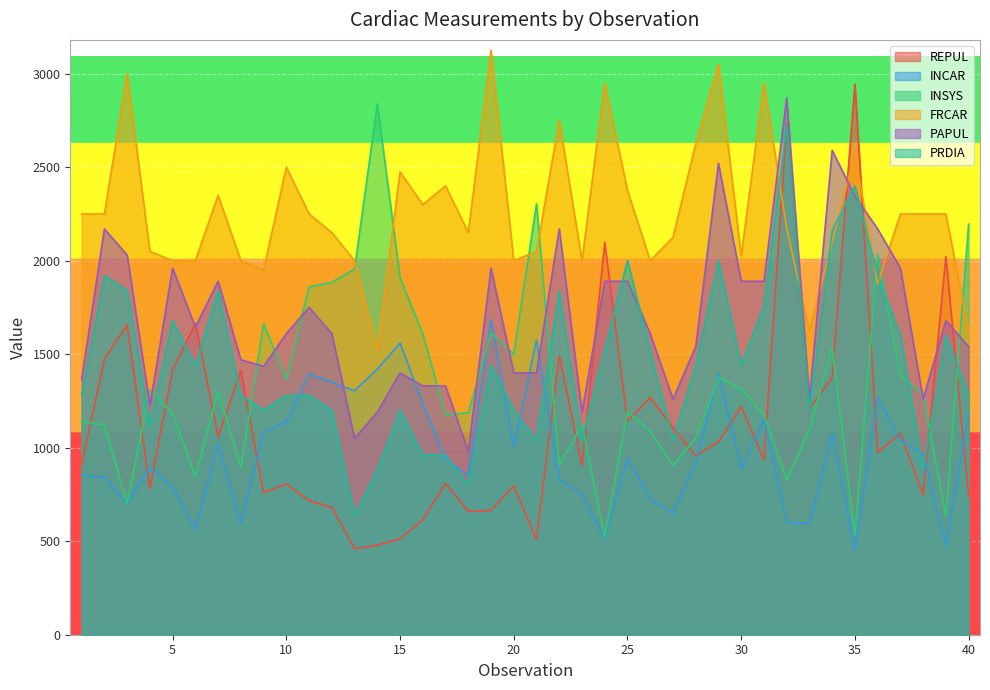

The value of INSYS at 32 is 1259.9. True or false?

False